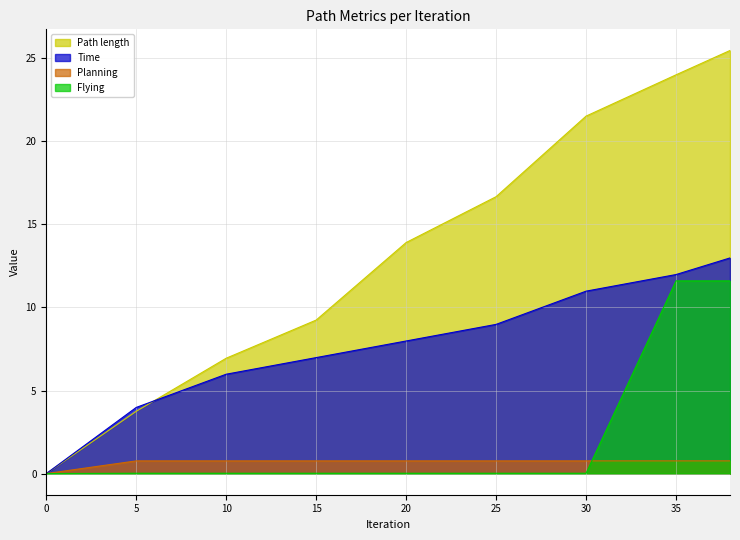

The value of Flying at 20 is 0.0. True or false?

True